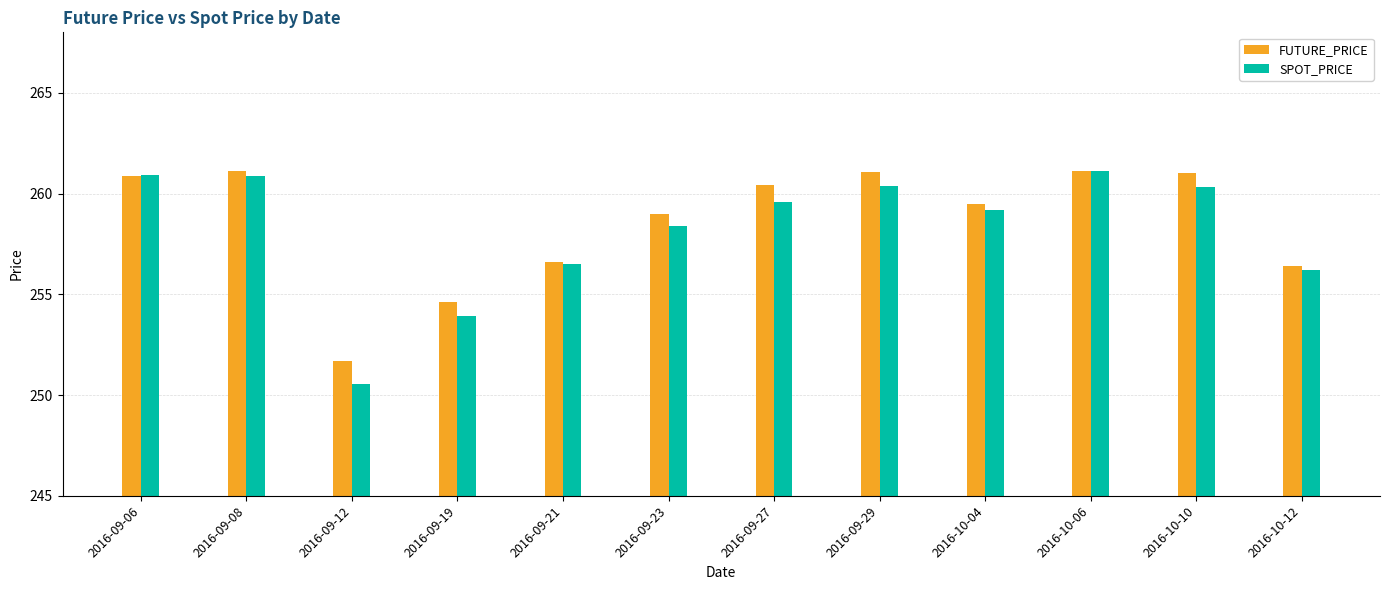

What is the sum of the SPOT_PRICE values at 2016-09-29 and 2016-09-27?

519.9